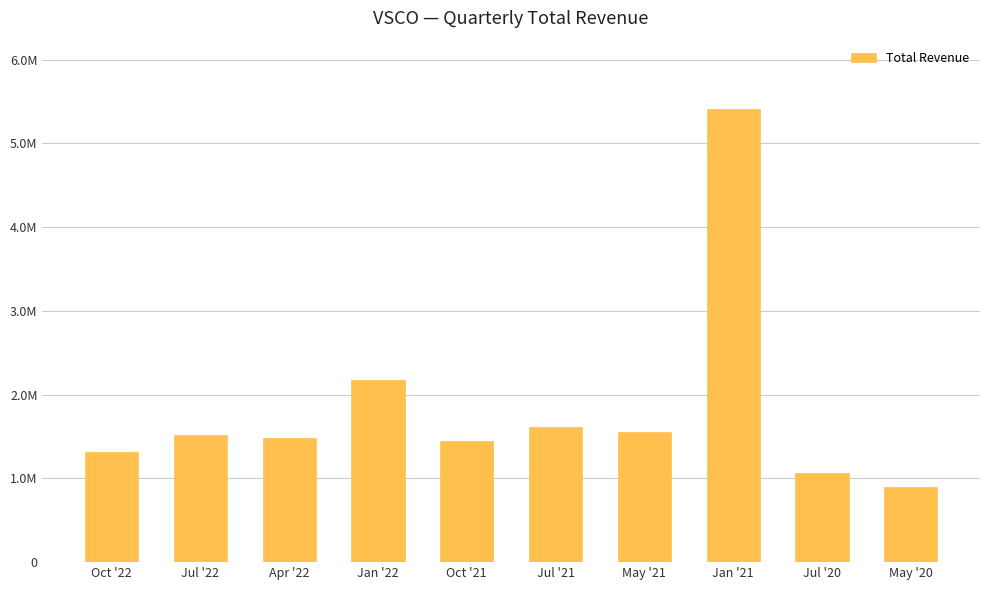

What is the sum of all values?

18481000